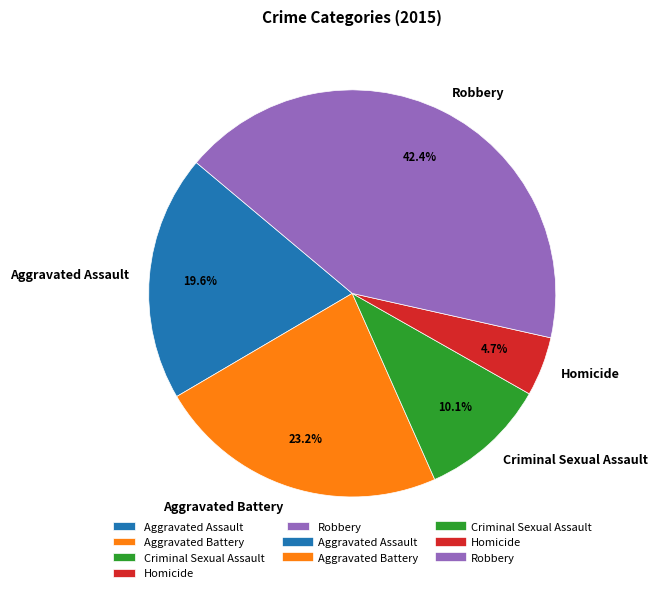

To the nearest percent, what portion does Aggravated Assault represent?

20%